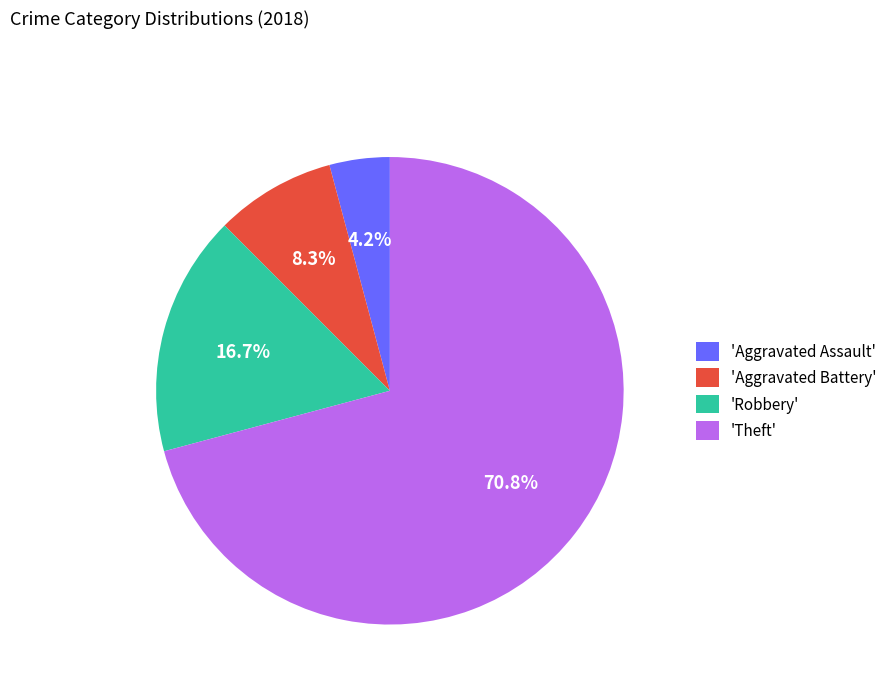

How many segments does this pie chart have?

4